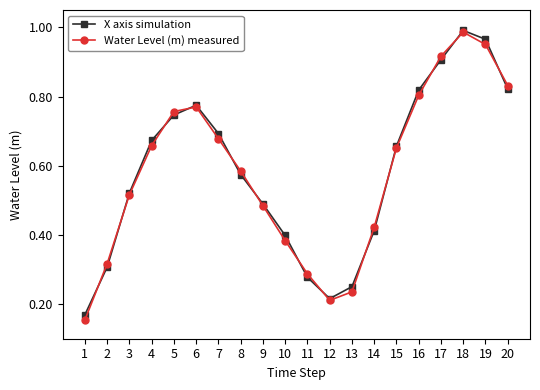

True or false: X axis simulation has a value of 1.0 at 19.

True